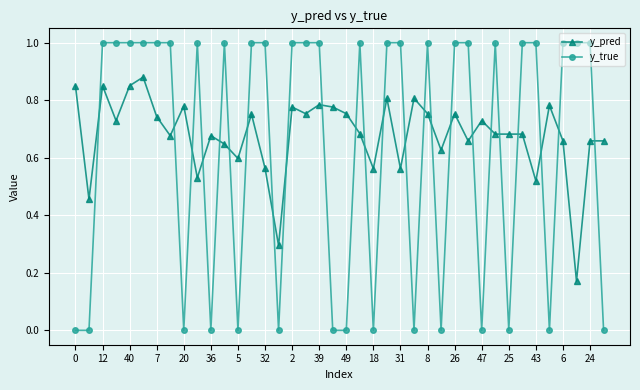

Which series has the largest total across all categories?

y_pred